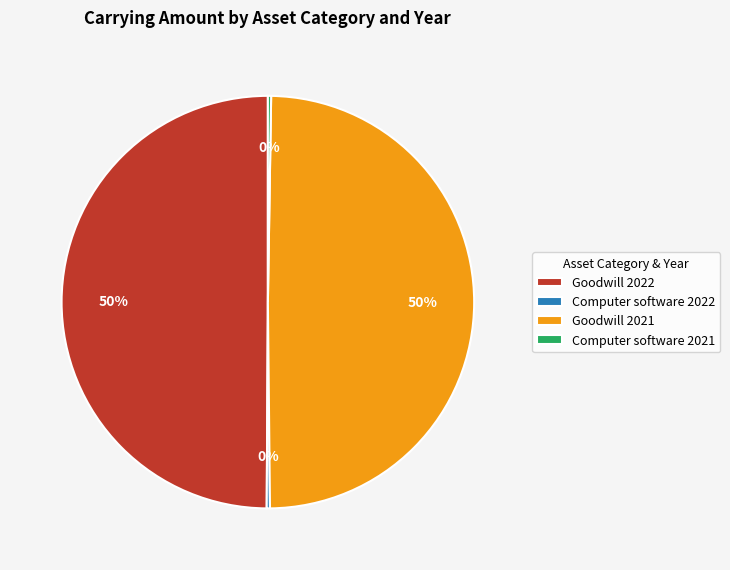

To the nearest percent, what is the average slice percentage?

25%